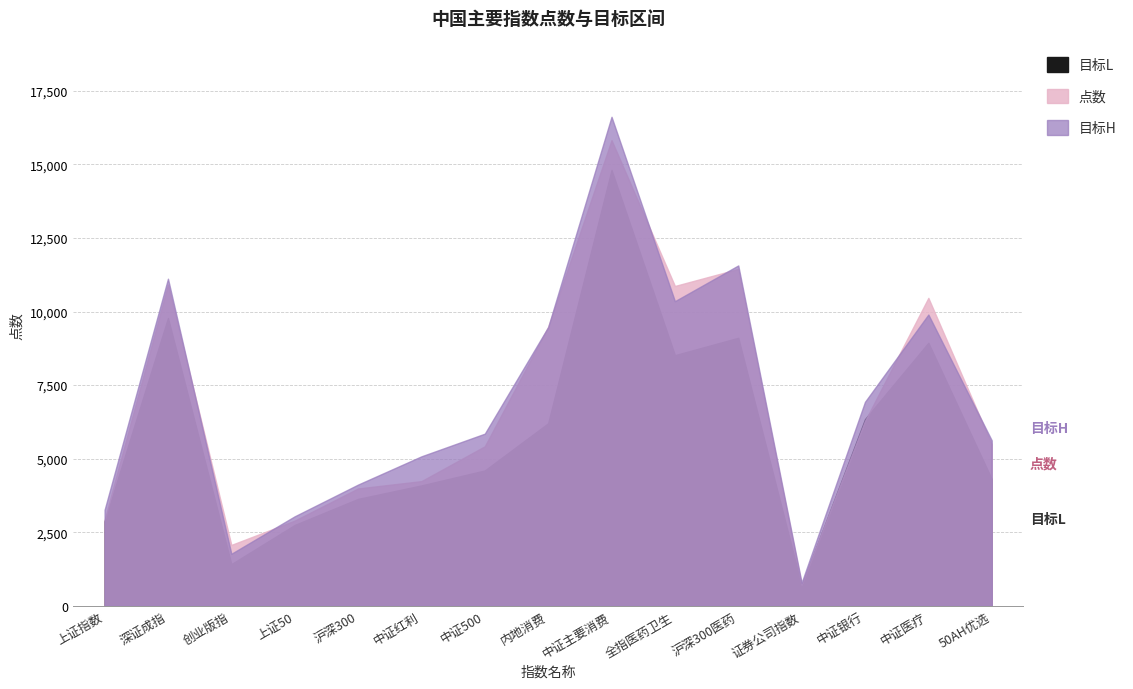

What is the total value across all series at 中证医疗?

29299.1